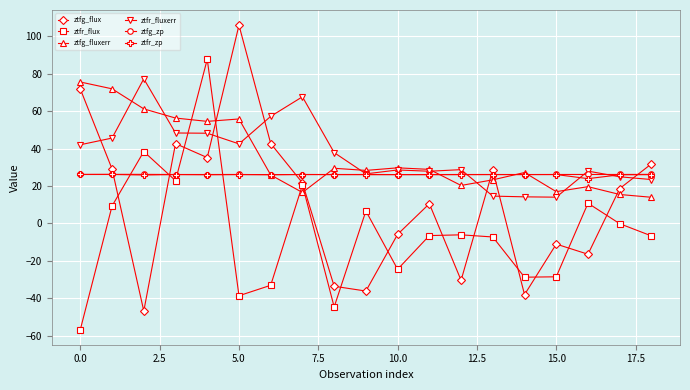

Which series has the largest range (max minus min)?

ztfg_flux